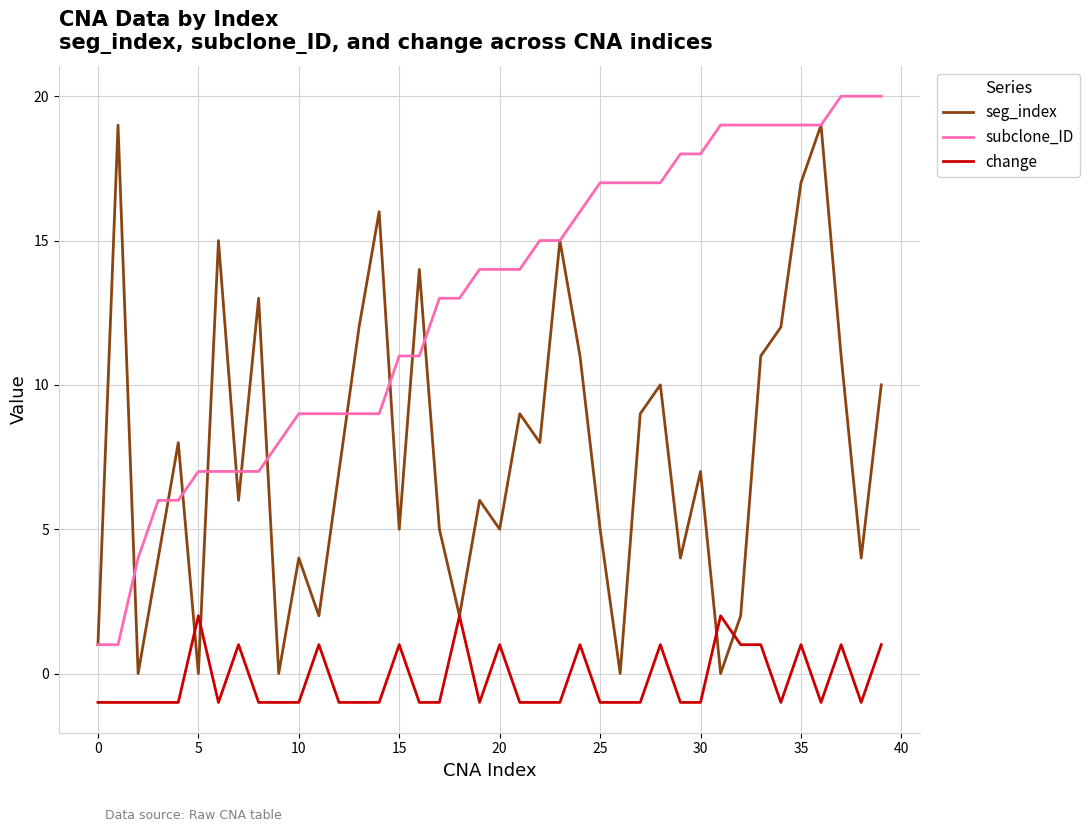

List the series in order of their peak value, lowest first.

change, seg_index, subclone_ID